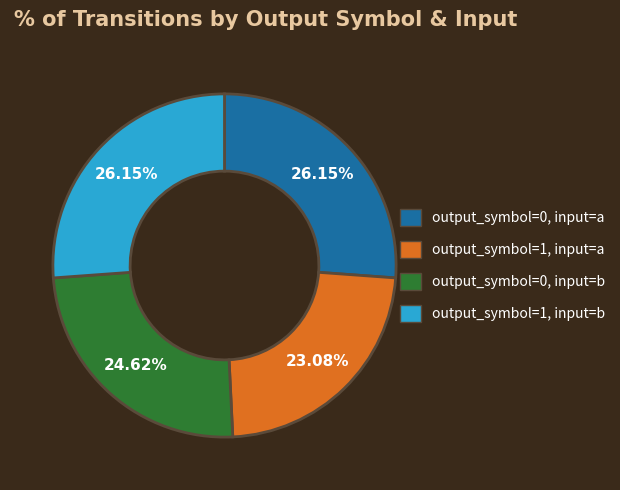

Is there a majority slice in this chart?

No